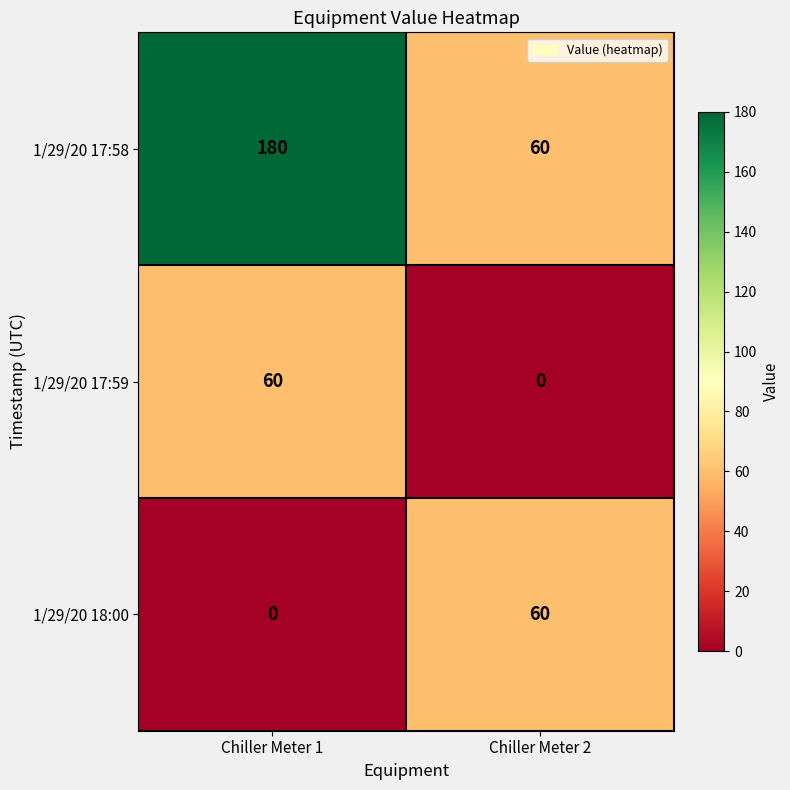

Which series has the largest range (max minus min)?

1/29/20 17:58